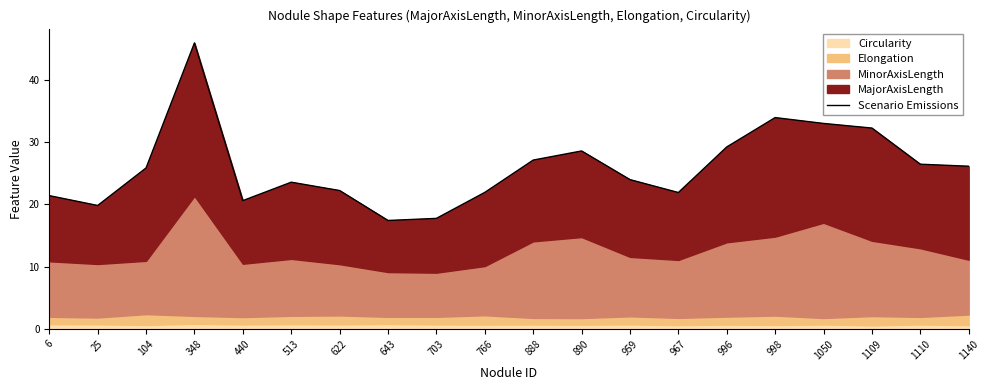

What is the sum of the values at 967 and 1110?

48.4